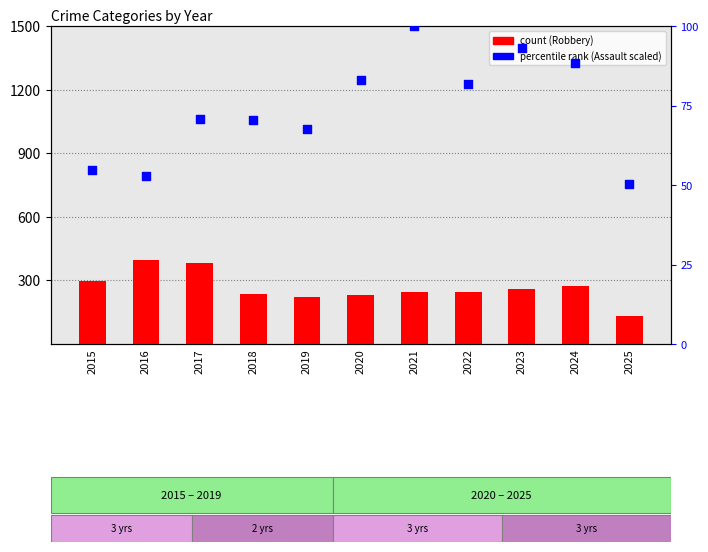

At how many categories does at least one series exceed 169?

10